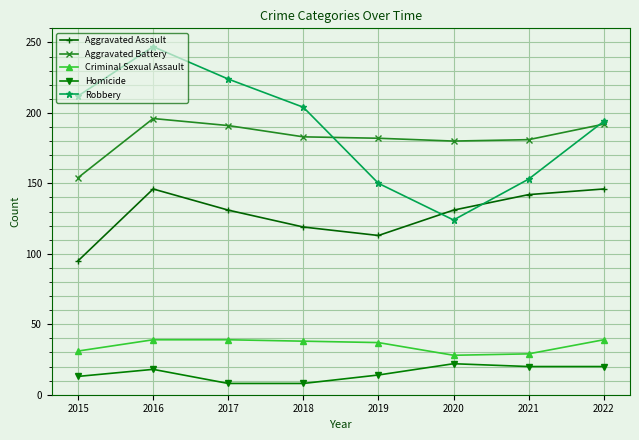

Where is Robbery nearest to the value 185?

2022